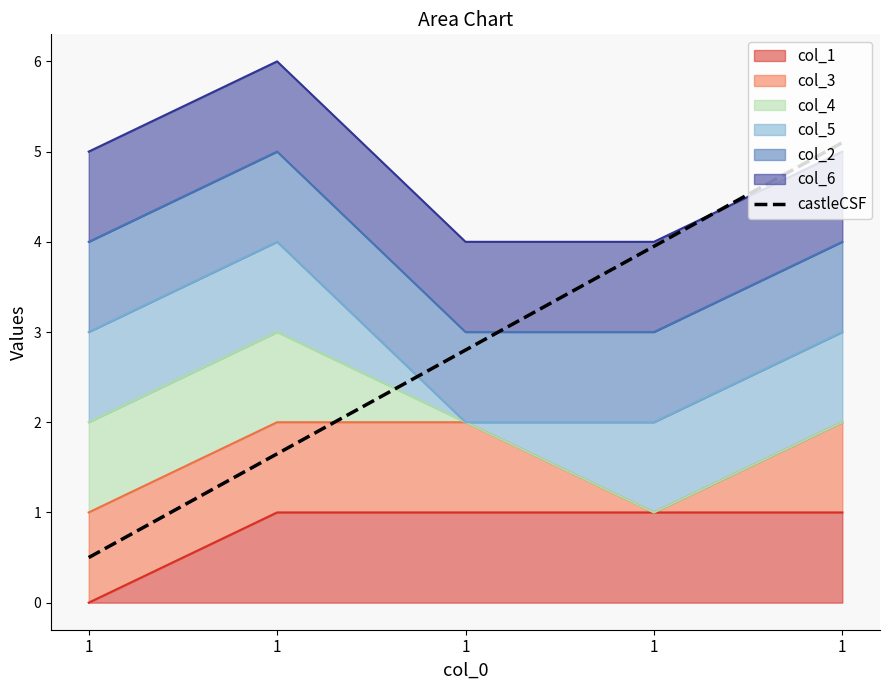

What is the sum of the values at 1 and 1?

4.4